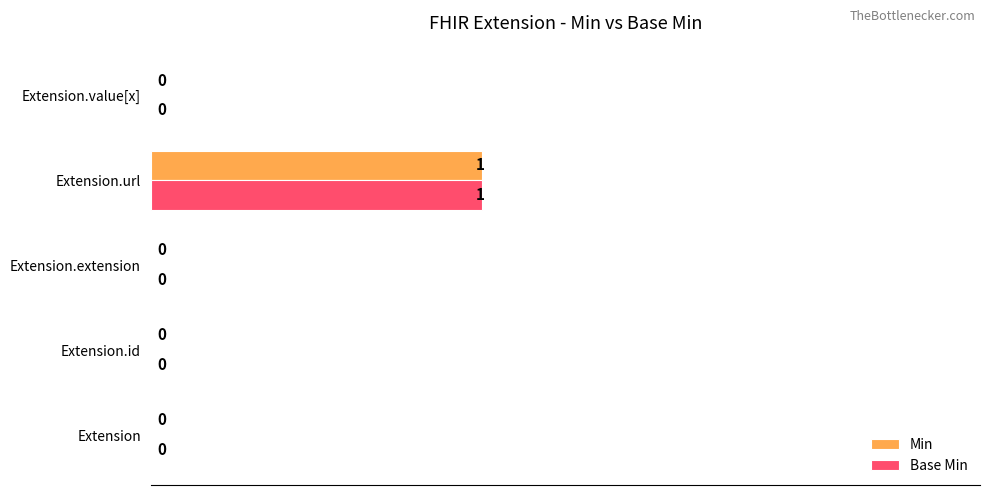

How many Min values are between 0 and 1?

5